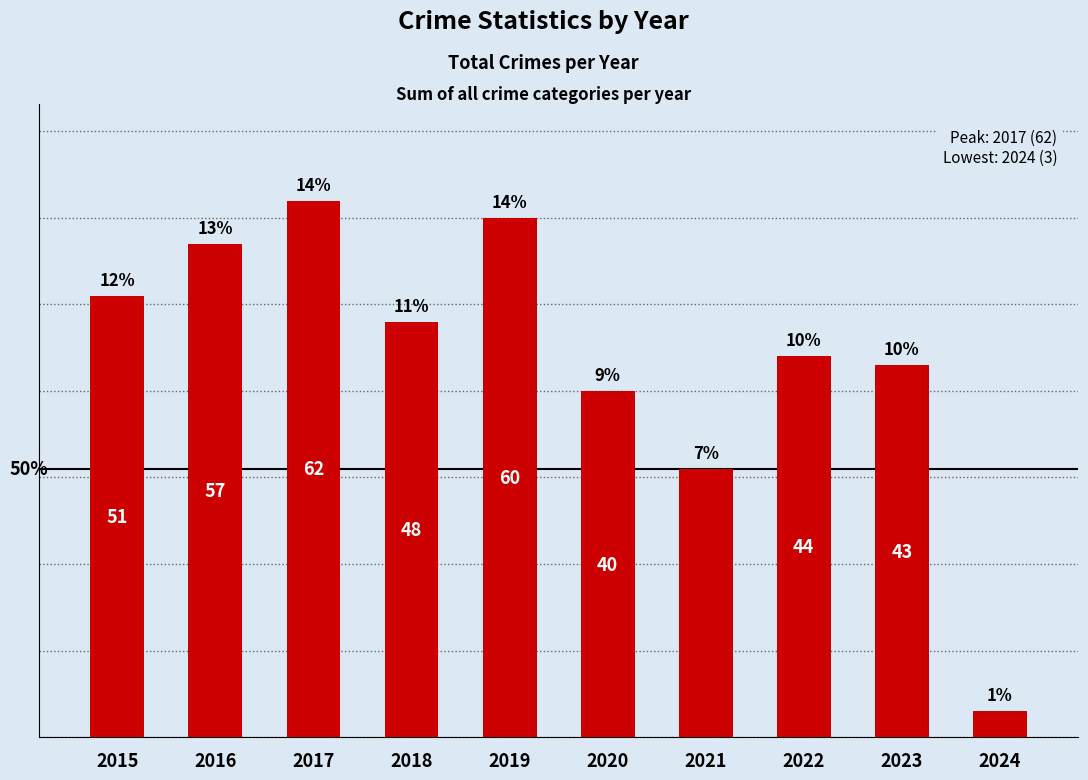

What is the average value?

44